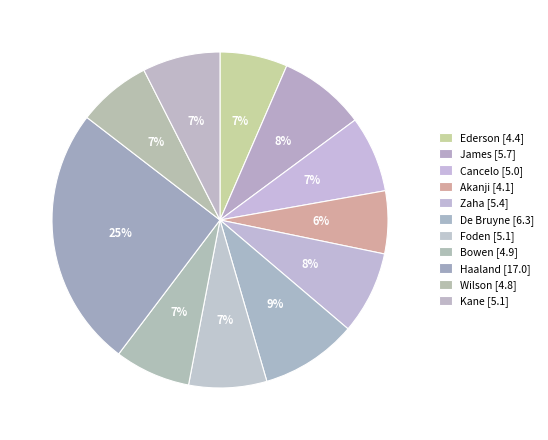

What portion of the pie excludes Foden?

92.5%